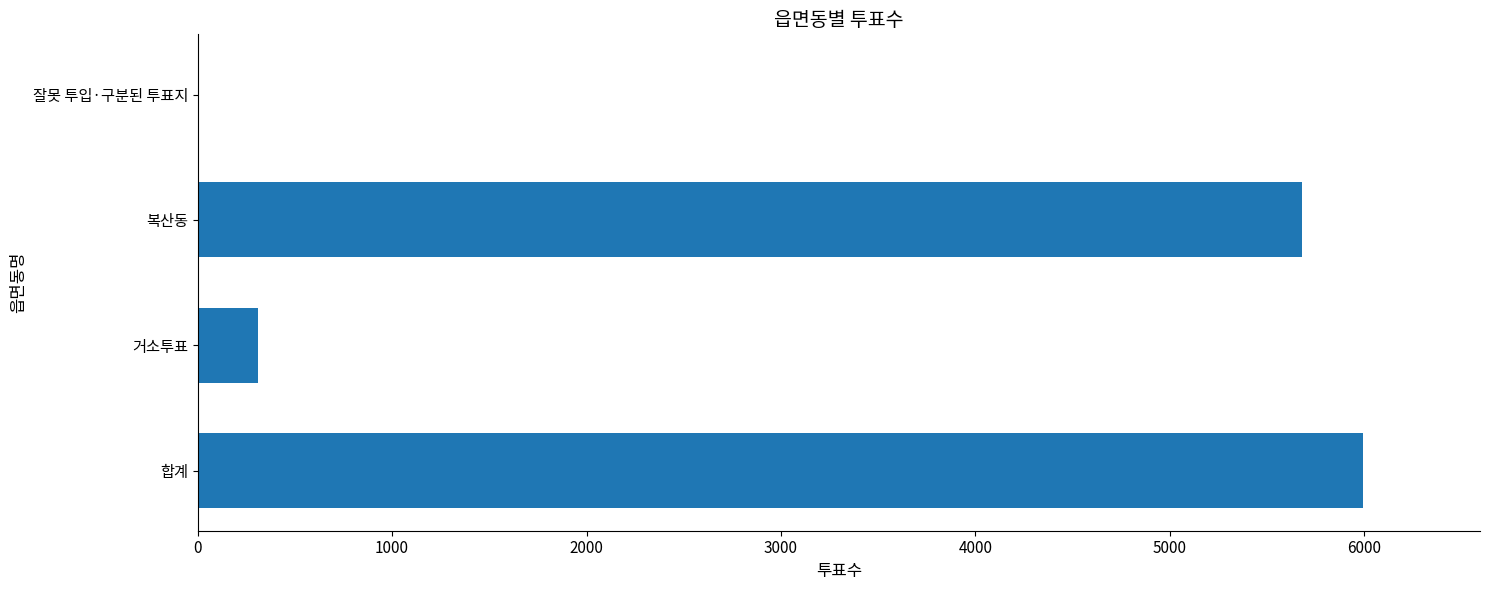

At which label is the value closest to 3000?

복산동